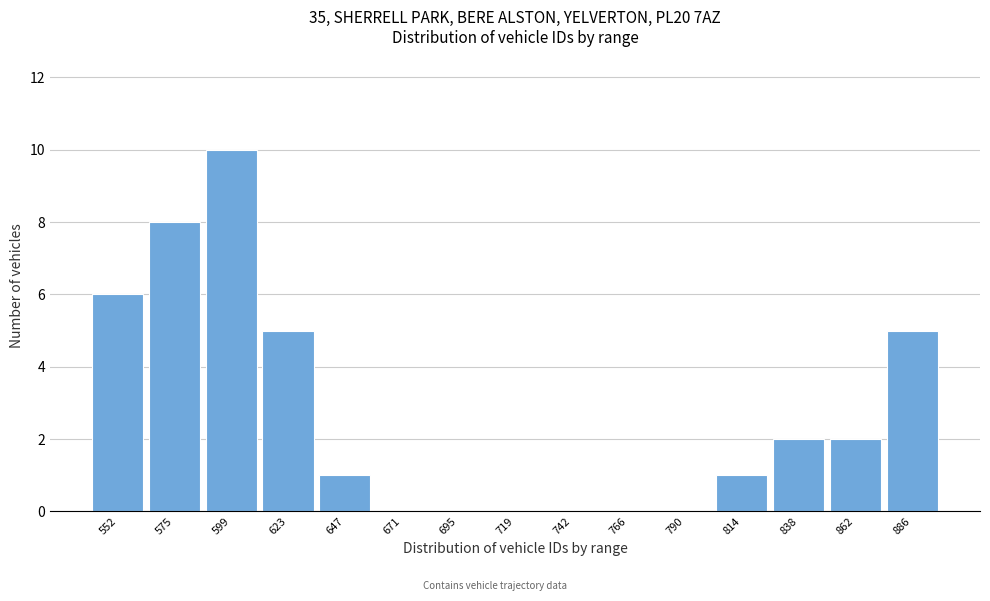

Reading left to right, what are all the values shown in this chart?

552=6	575=8	599=10	623=5	647=1	671=0	695=0	719=0	742=0	766=0	790=0	814=1	838=2	862=2	886=5